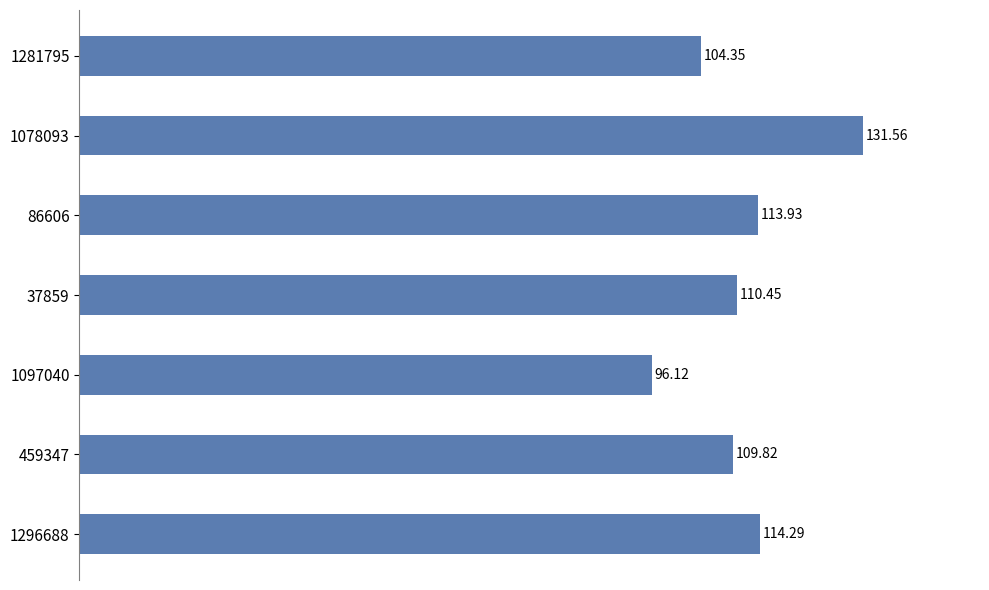

What is the change in value from 37859 to 86606?

+3.5